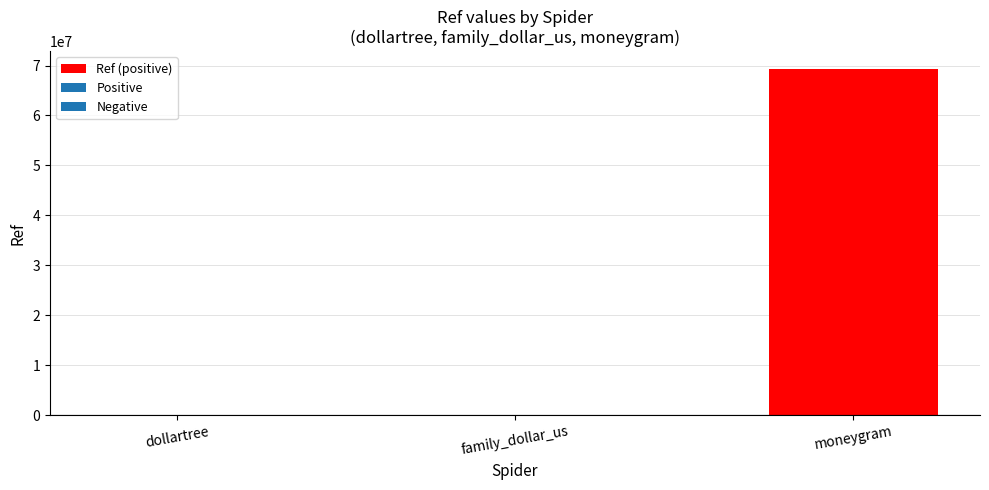

At which label is the value closest to 34706349?

family_dollar_us